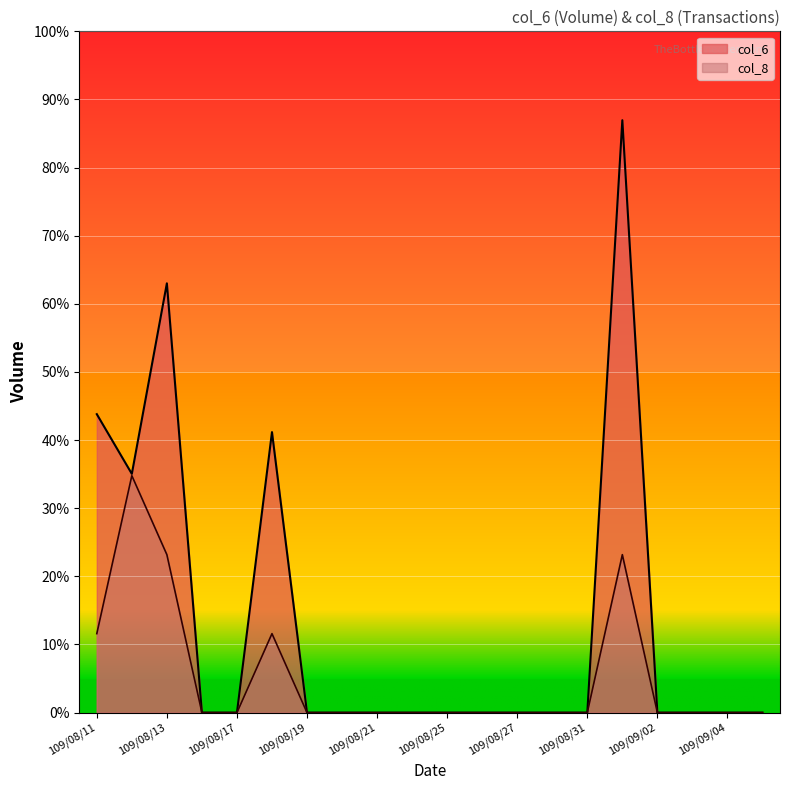

Which series has the widest spread of values?

col_6